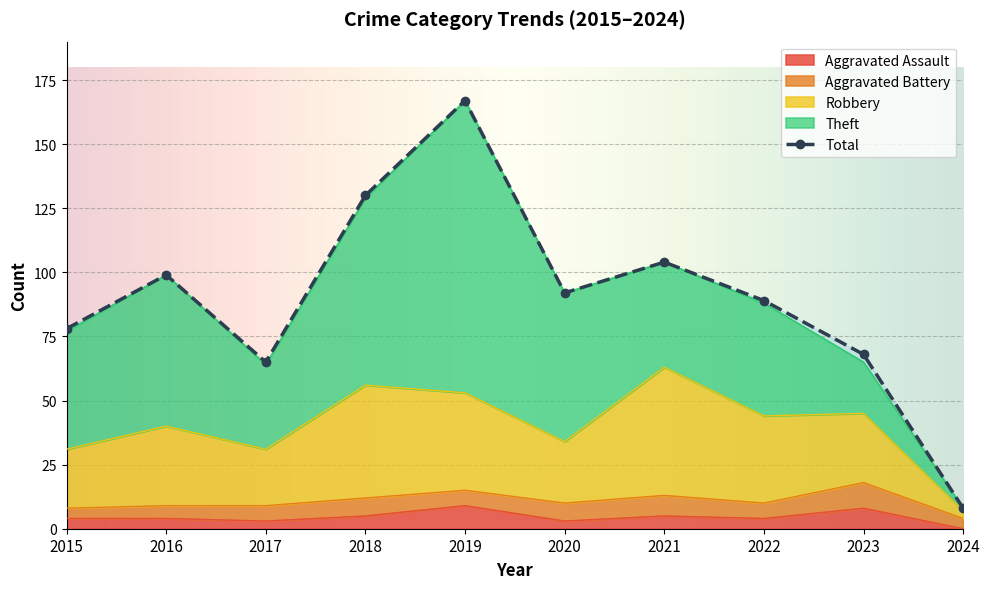

What is the total value across all series at 2018?

191